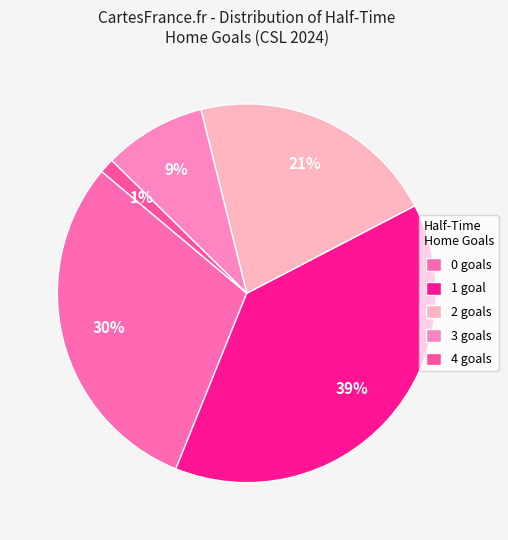

True or false: 0 accounts for 30% of the total.

True